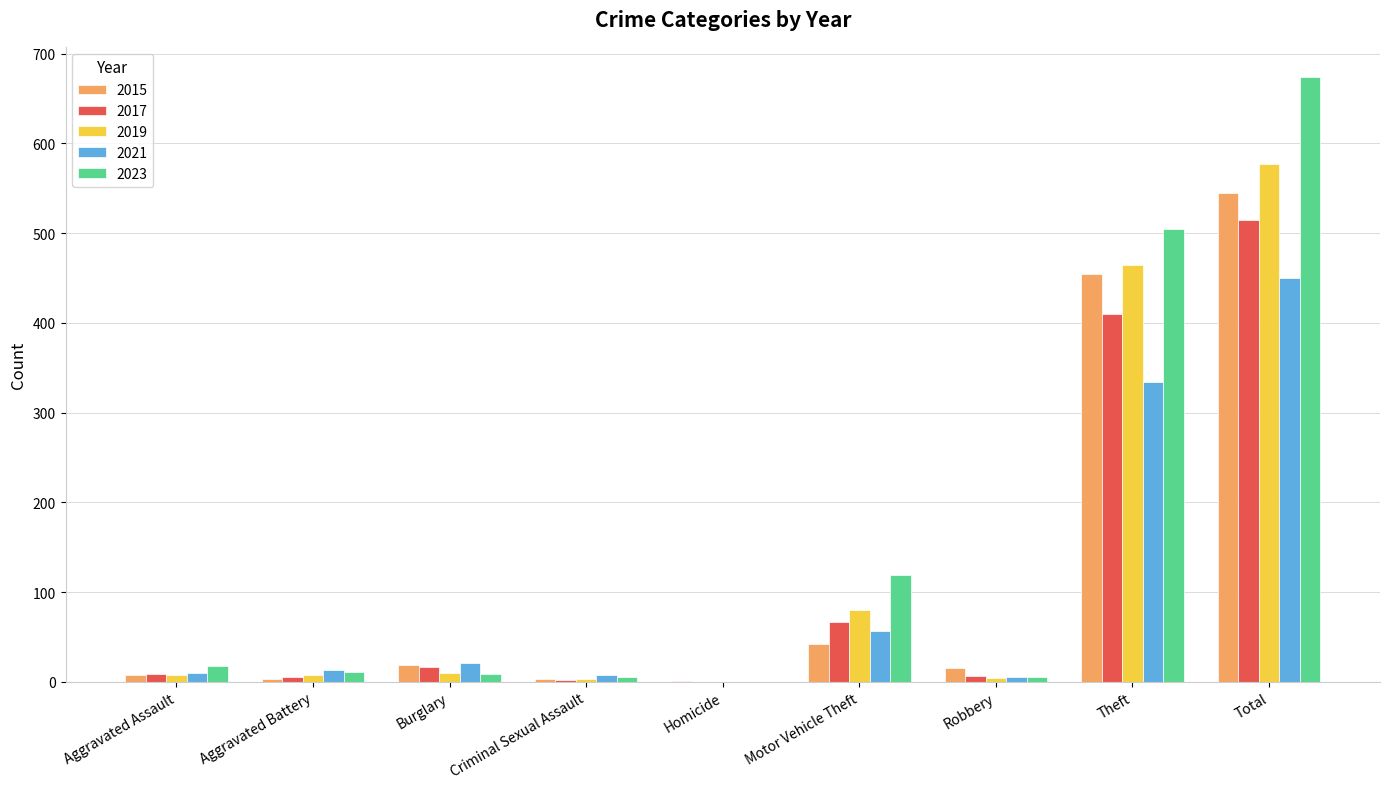

Between Motor Vehicle Theft and Total, which series saw the biggest shift?

2023